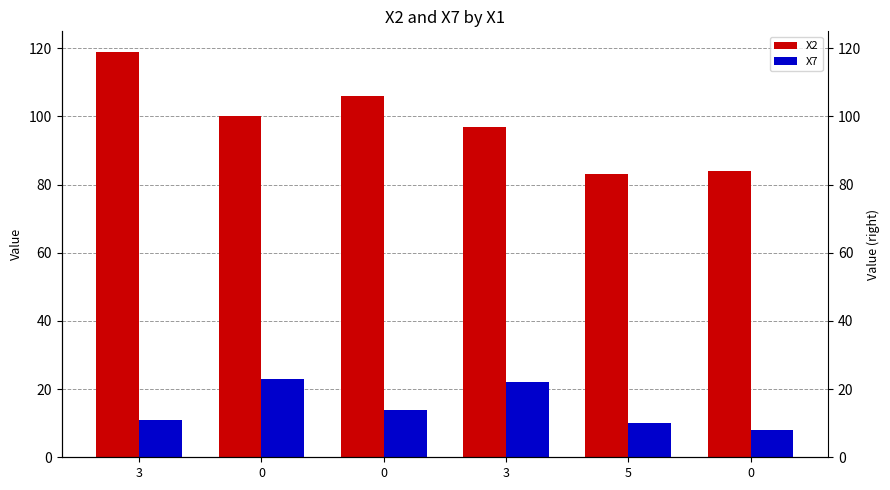

What is the label of the 6th bar from the right?

3